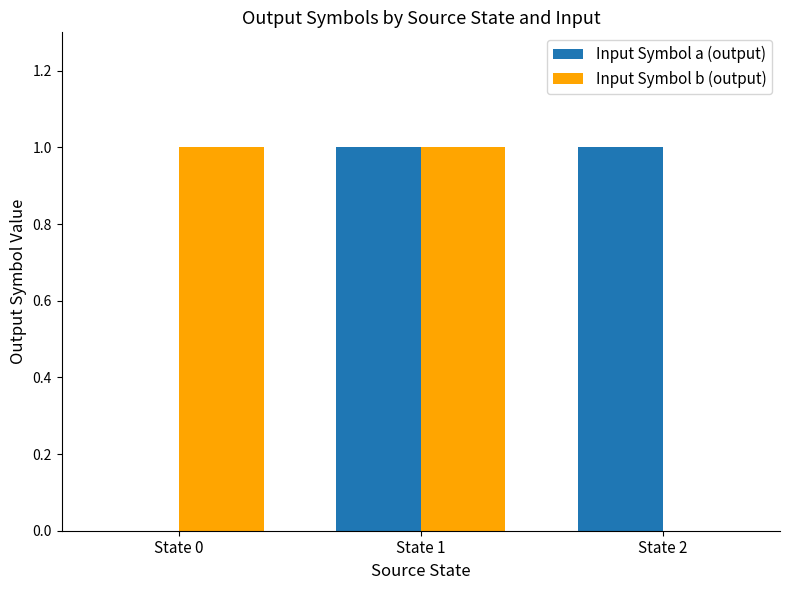

Which series changed the most between State 0 and State 1?

Input Symbol a (output)